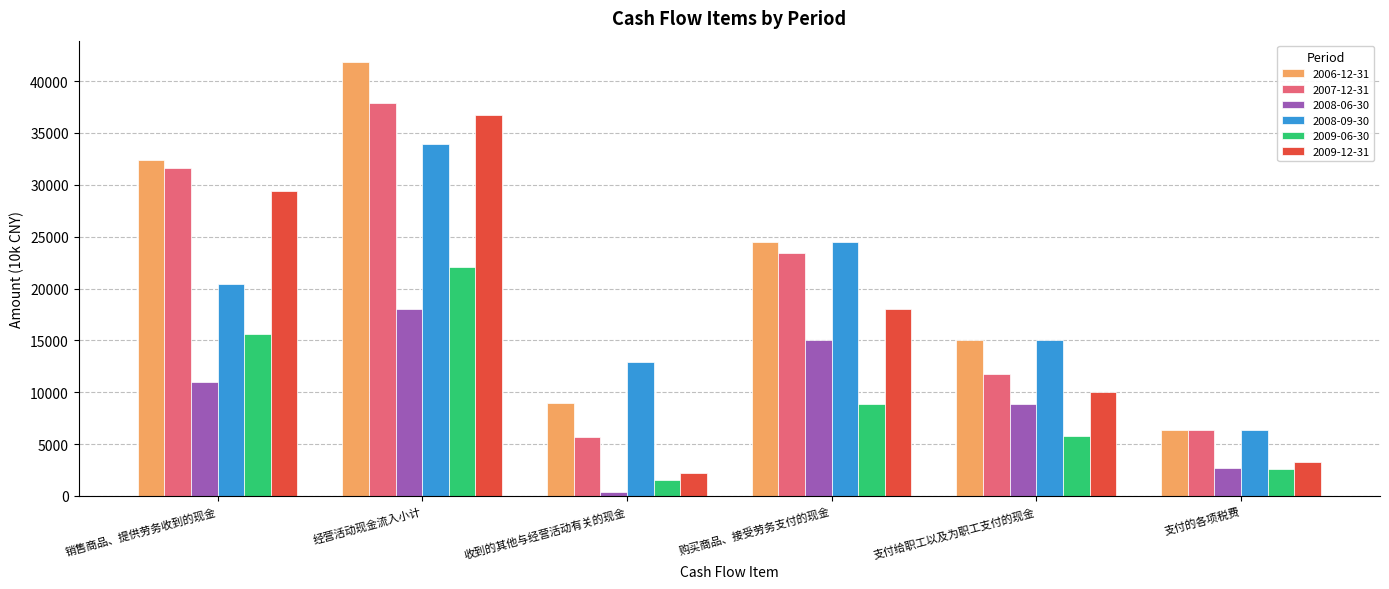

Rank the series by their maximum value, from lowest to highest.

2008-06-30, 2009-06-30, 2008-09-30, 2009-12-31, 2007-12-31, 2006-12-31